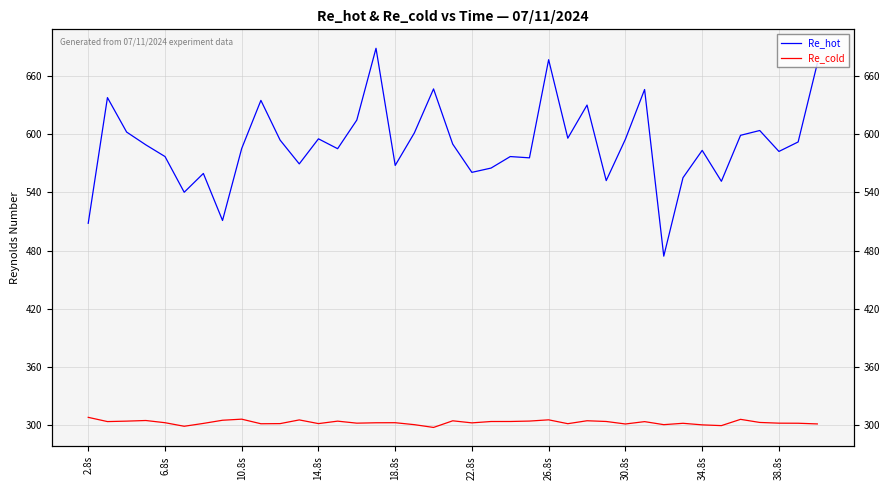

What are all the series names shown in the legend?

Re_hot, Re_cold